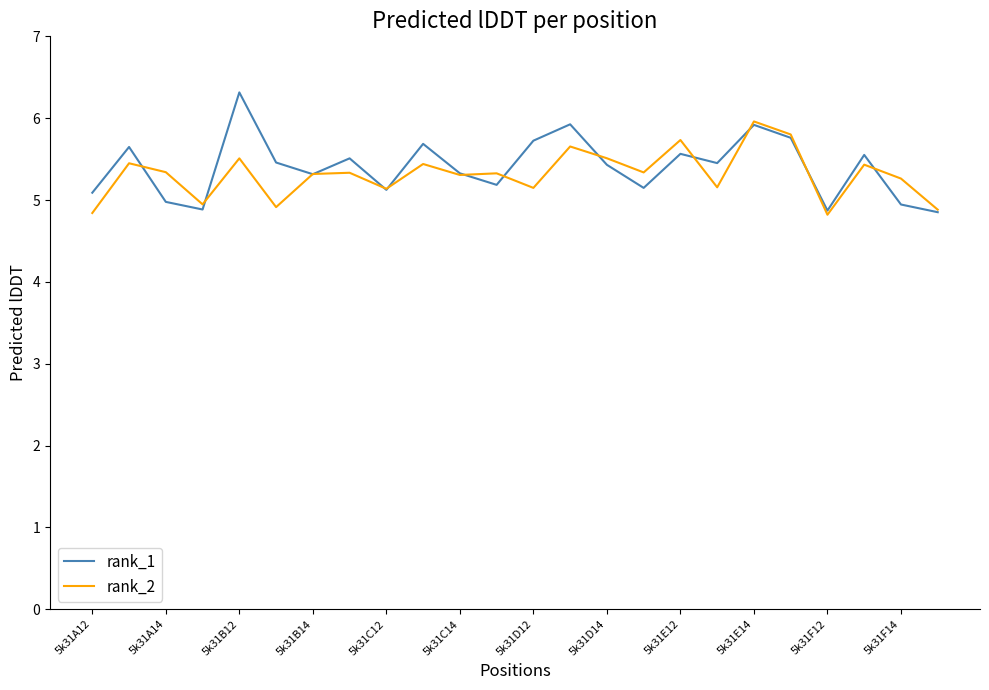

What is the difference between the maximum and second lowest values in the rank_2 series?

1.1